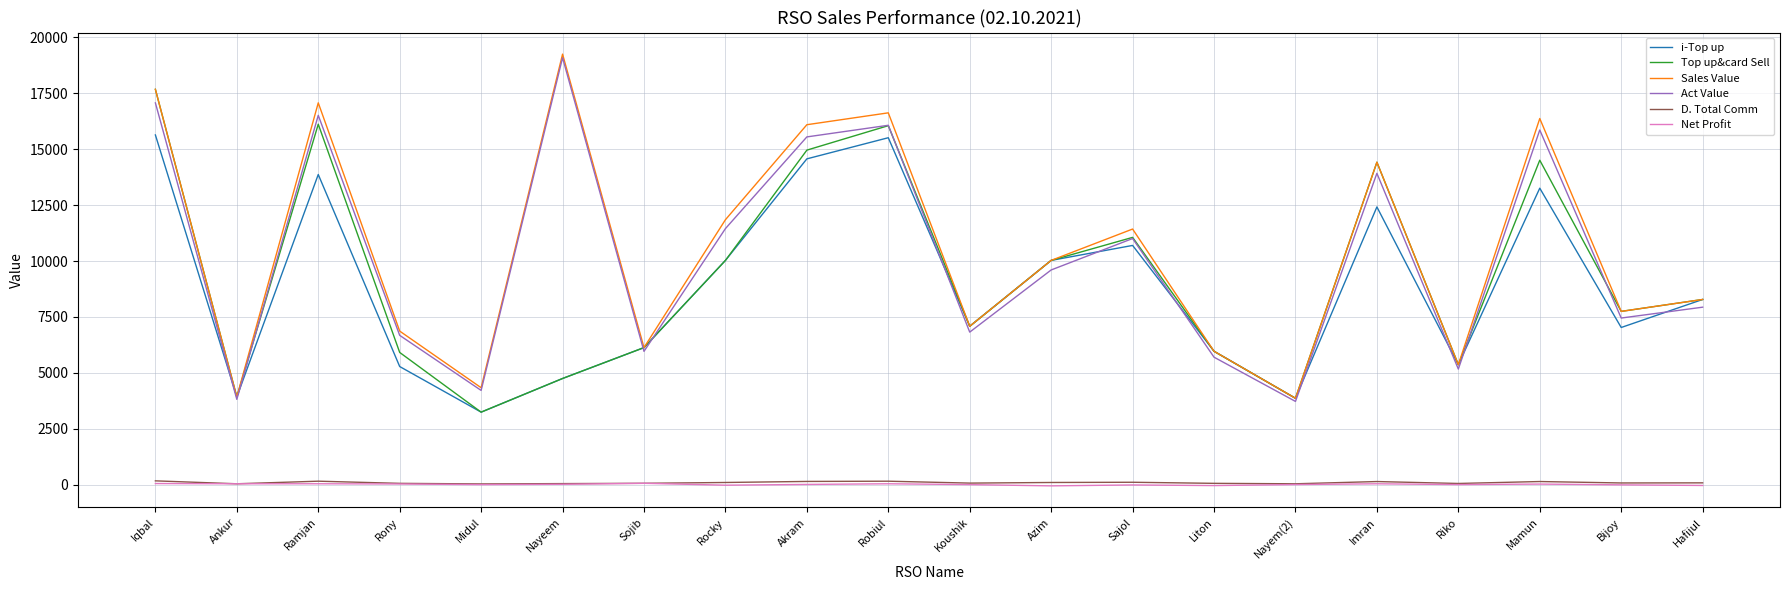

What is the difference between the highest and lowest values at Nayem(2)?

3858.3